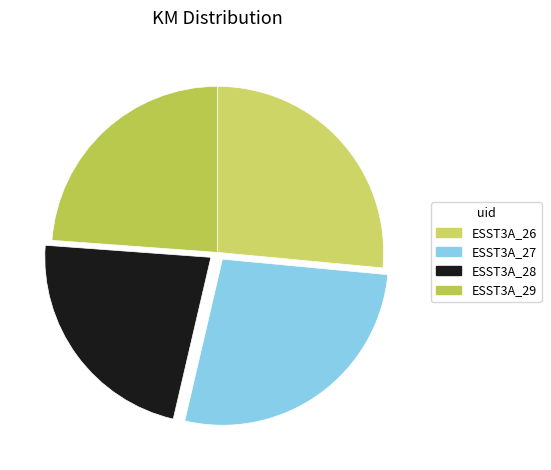

Count the number of slices in the pie.

4